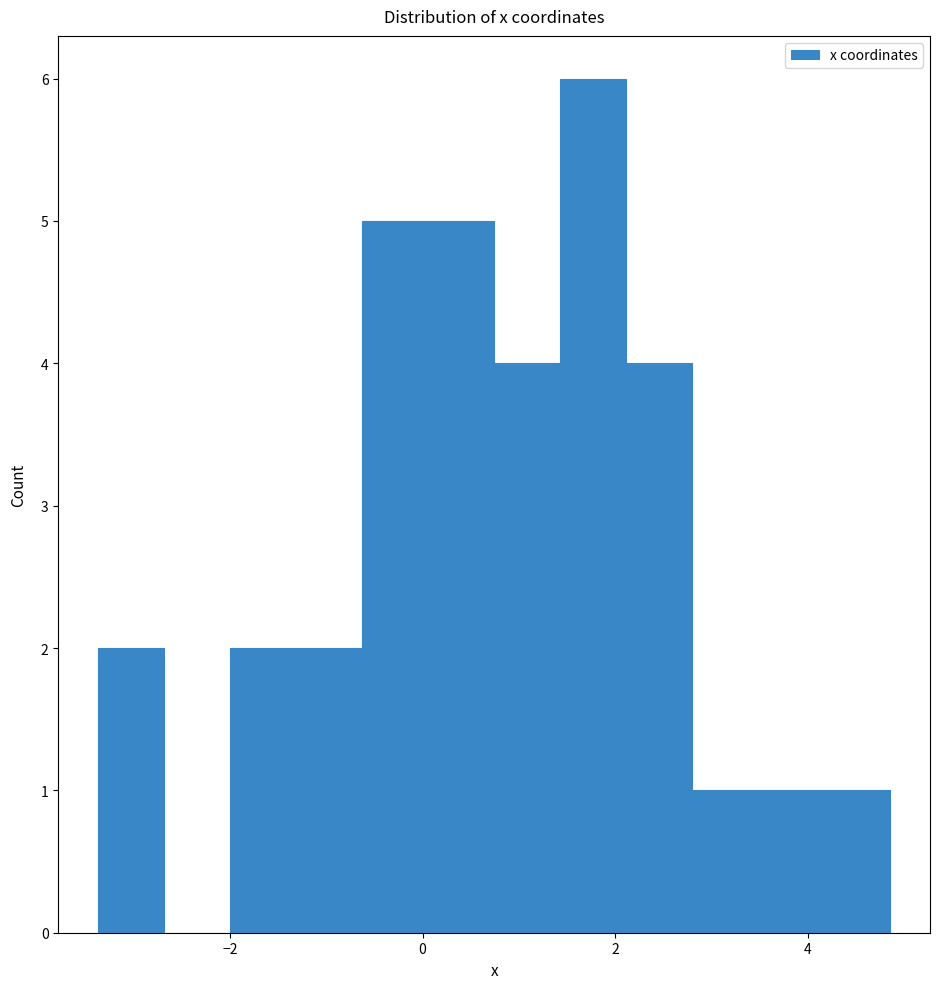

Read against the x-axis, roughly where is the centre of the tallest bar?

1.8